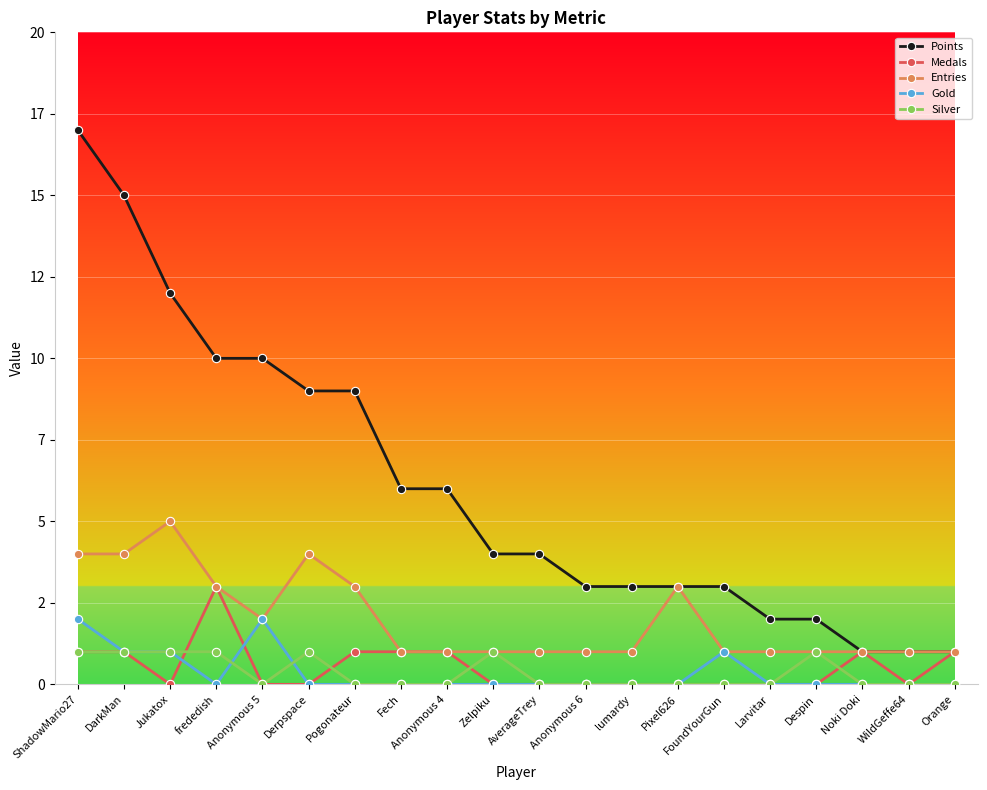

What is the approximate value of Points at Jukatox, to the nearest 10?

10